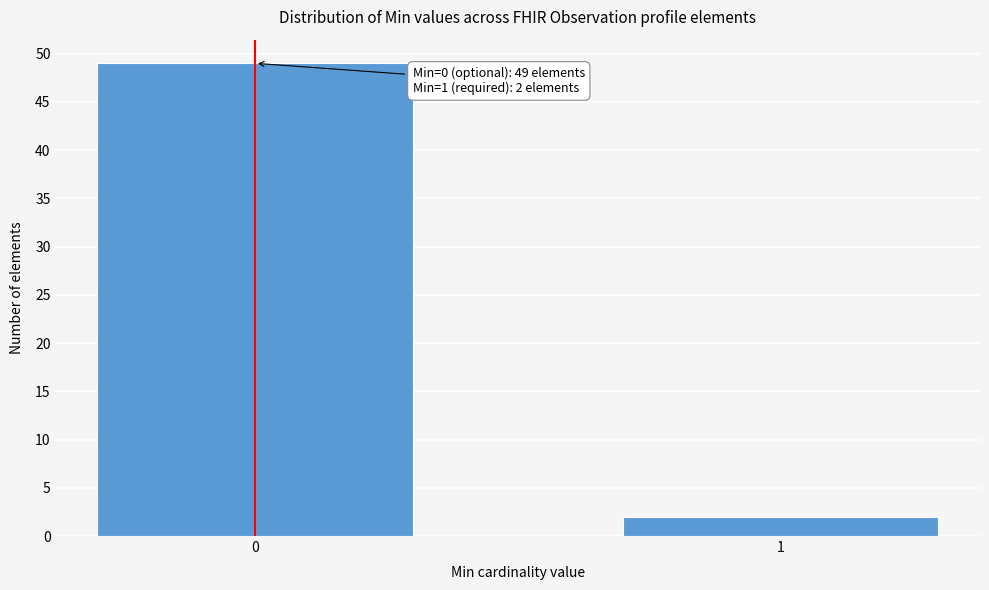

Reading left to right, what are all the values shown in this chart?

49	2